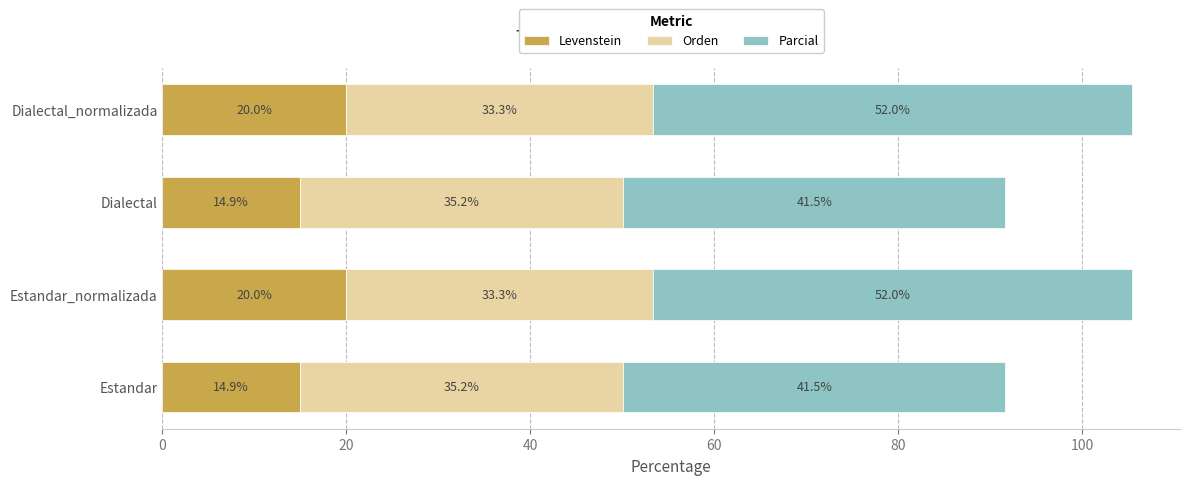

What is the total value across all series at Estandar_normalizada?

105.3